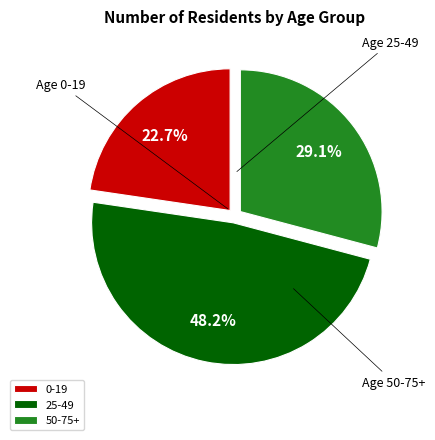

How many segments does this pie chart have?

3